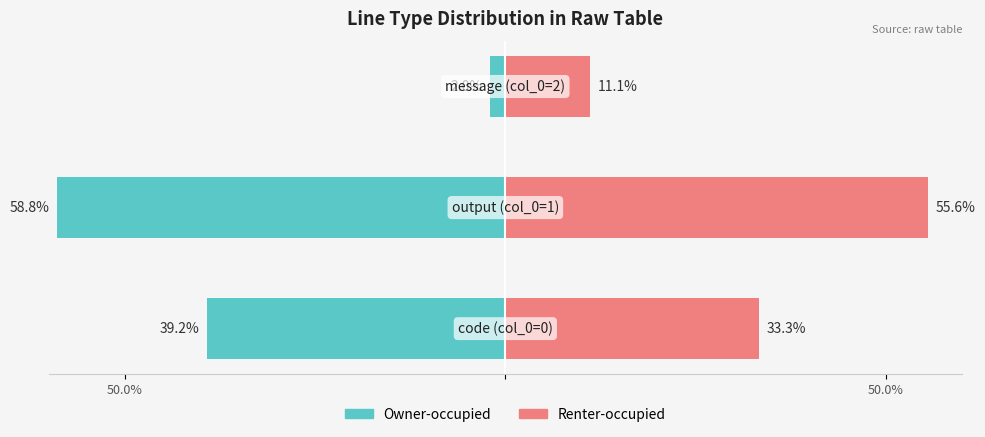

Is it true that Renter-occupied equals 44.4 at 50.0%?

False